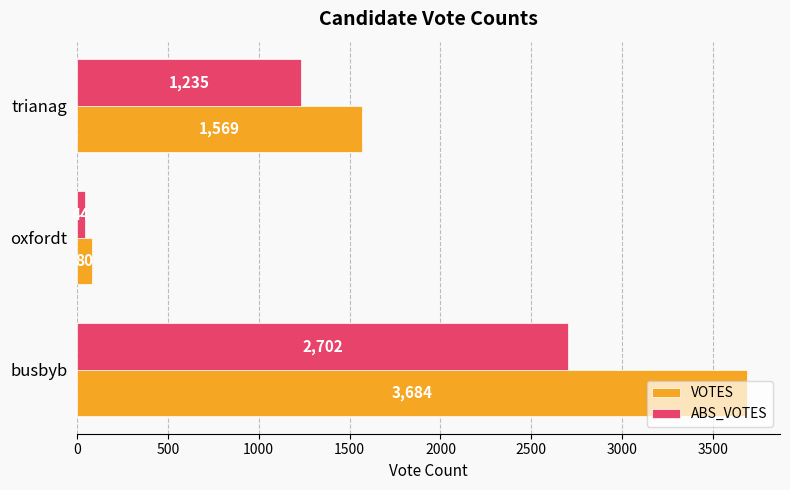

Which series has the largest total across all categories?

VOTES